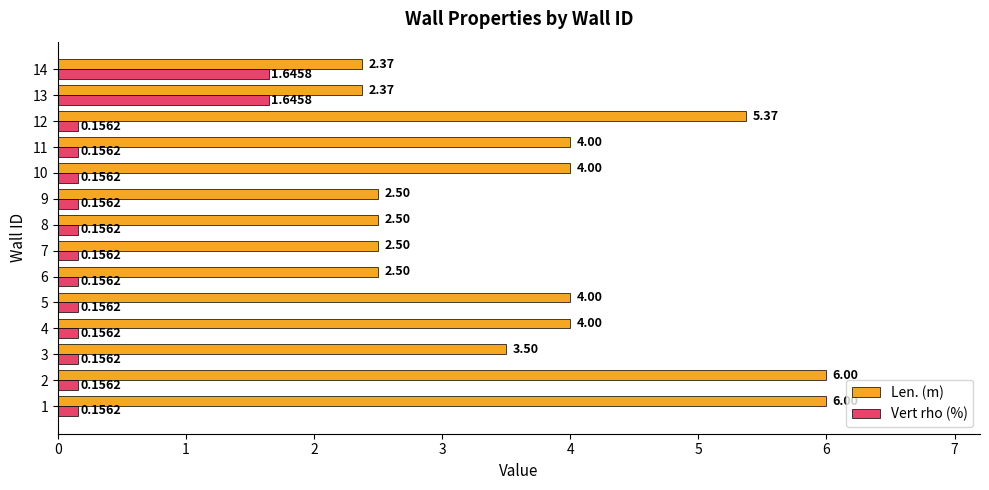

At 9, list the series in order from largest to smallest.

Len. (m), Vert rho (%)